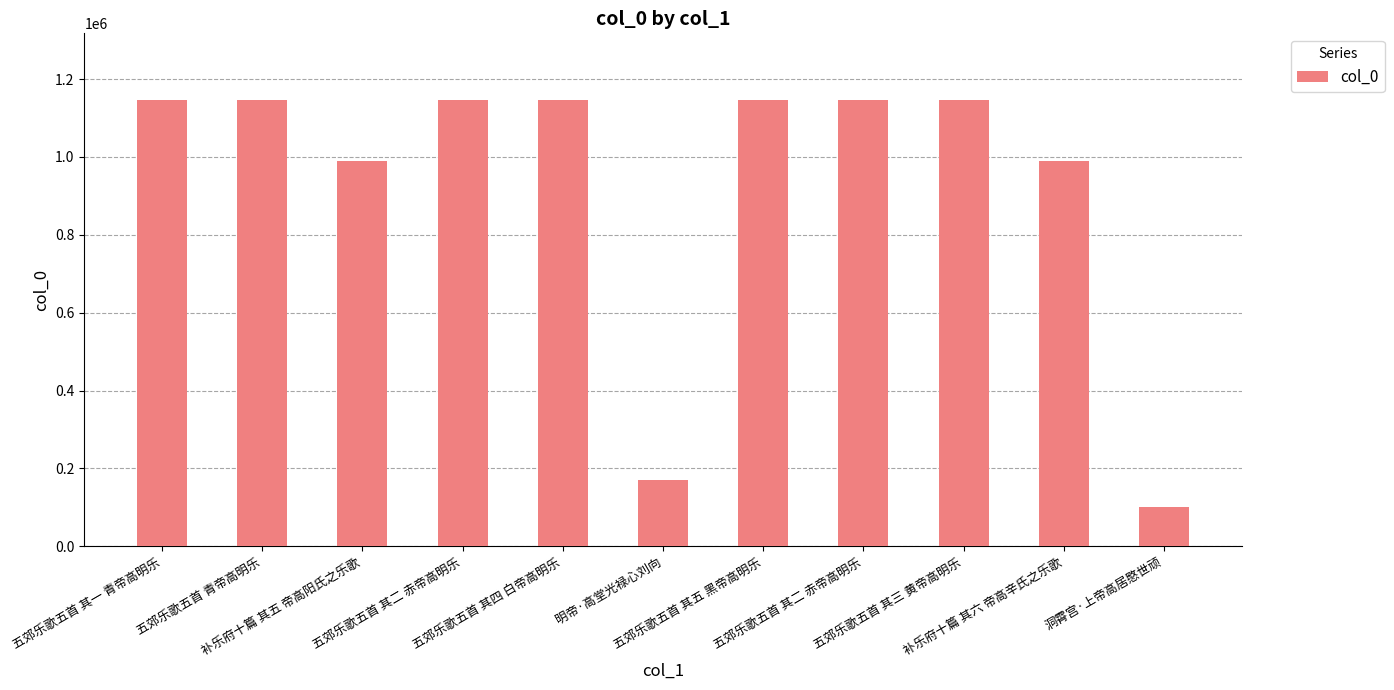

What is the value of the 5th bar from the left?

1145305